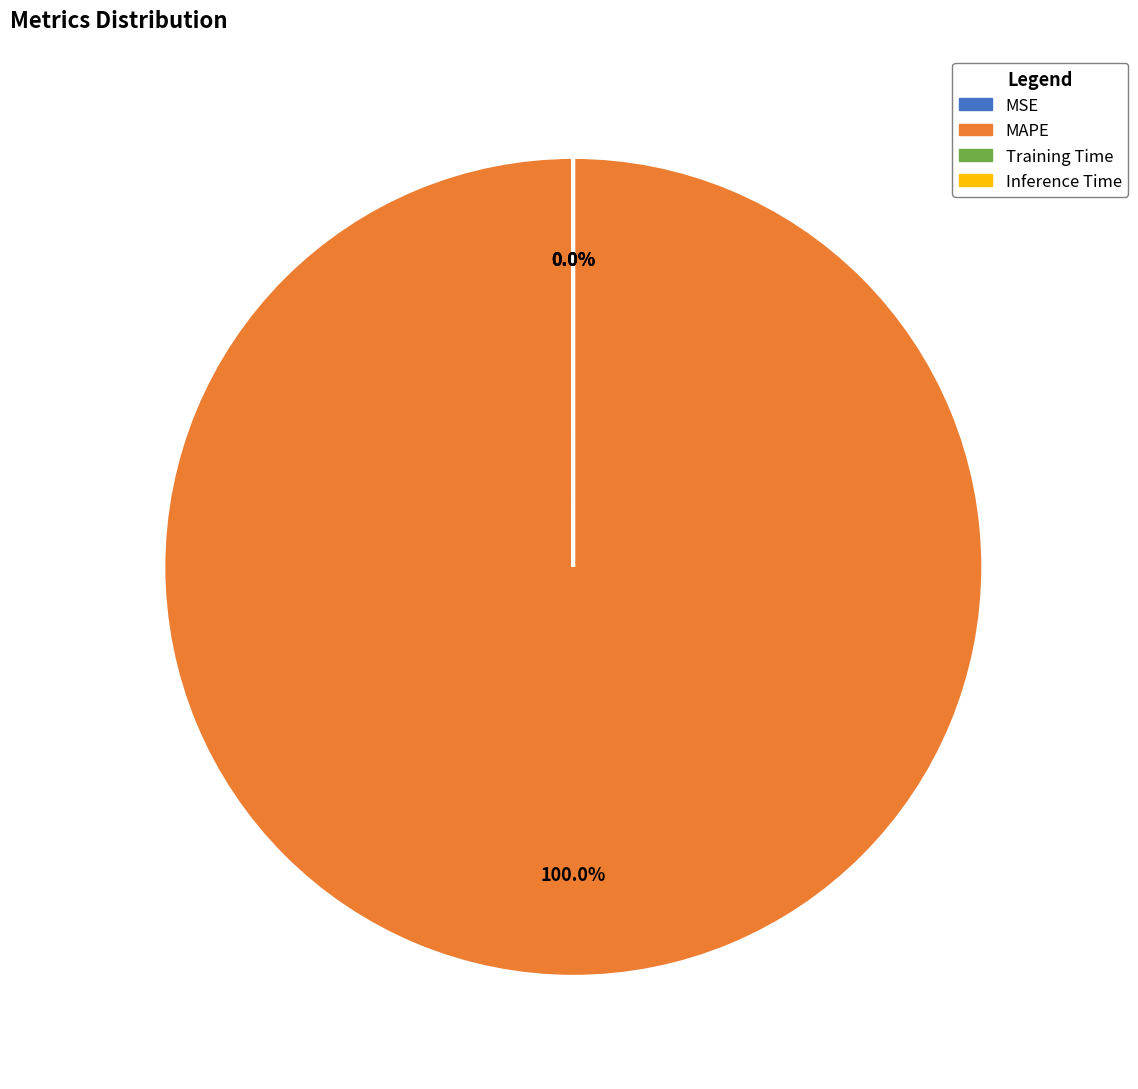

Which slice is the smallest?

Inference Time